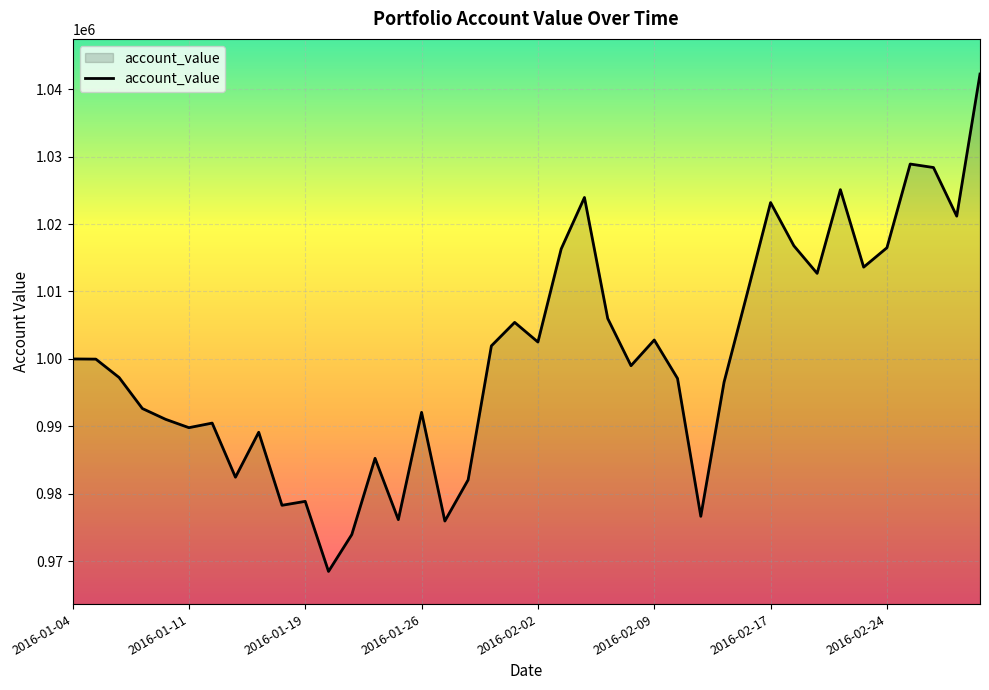

What is the sum of all values?

40010597.4